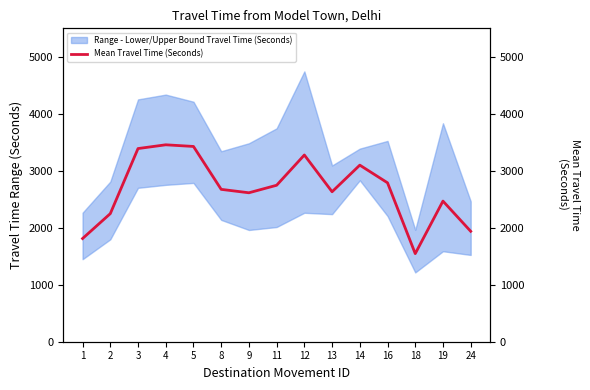

List the labels in order of value, smallest first.

18, 1, 24, 2, 19, 9, 13, 8, 11, 16, 14, 12, 3, 5, 4